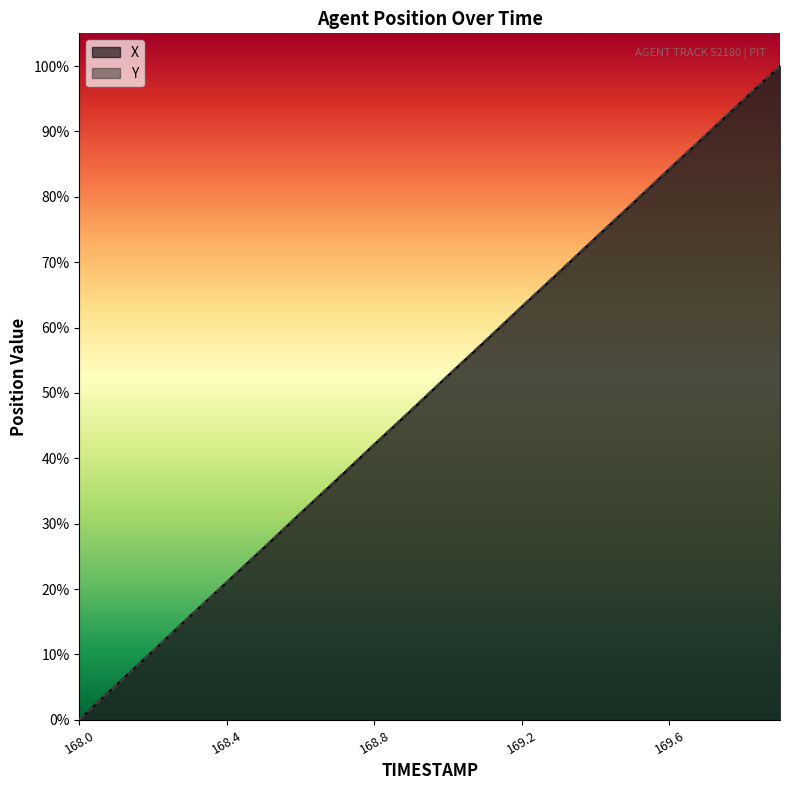

The X series shows 46.6 at 168.0. True or false?

False